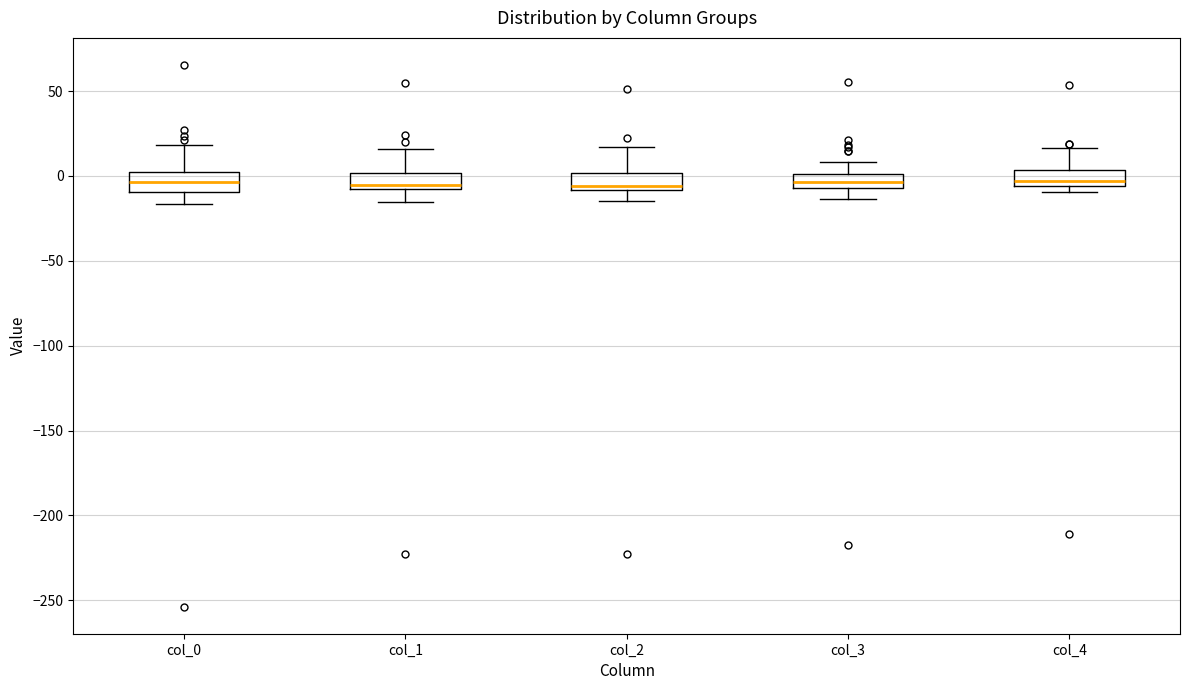

Reading left to right, read every box against the y-axis: the position of its median line, the range the box covers, and the ends of its whiskers. The values are not printed on the chart, so give them approximately, as read against the axis.

col_0: median -5, box -10 to 0, whiskers -15 to 20
col_1: median -5, box -10 to 0, whiskers -15 to 15
col_2: median -5, box -10 to 0, whiskers -15 to 15
col_3: median -5 (inside the box), box -5 to 0, whiskers -15 to 10
col_4: median -5 (just above the box's lower edge), box -5 to 5, whiskers -10 to 15